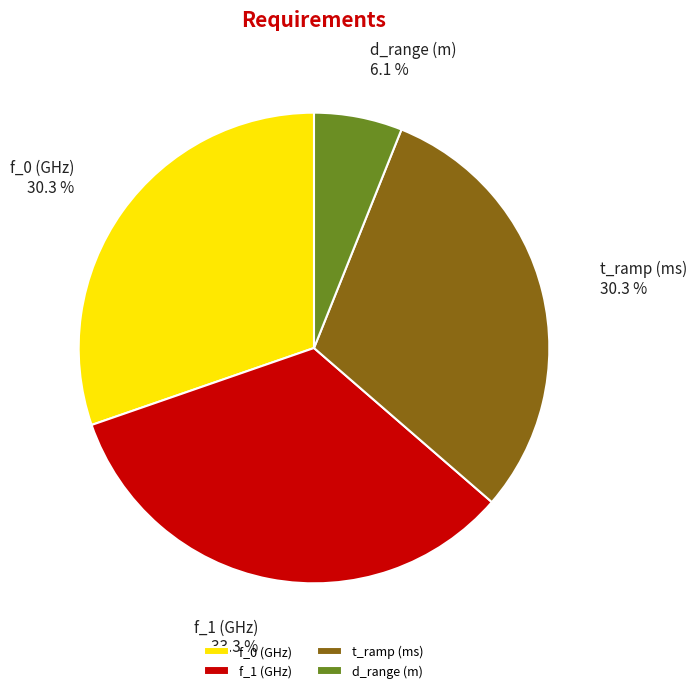

To the nearest percent, what percentage of the pie is d_range (m)?

6%